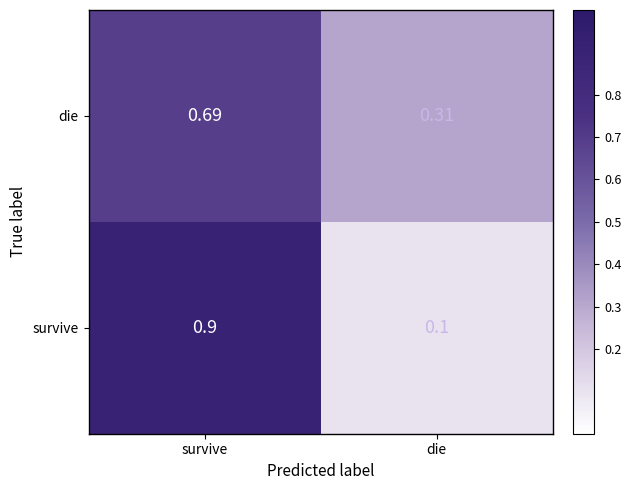

Rank the series at survive from lowest to highest value.

die, survive